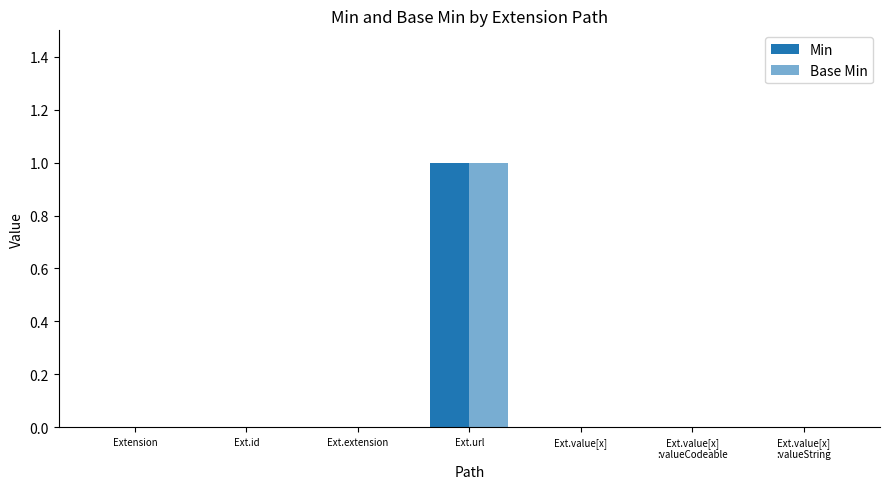

How many categories are shown in the chart?

7